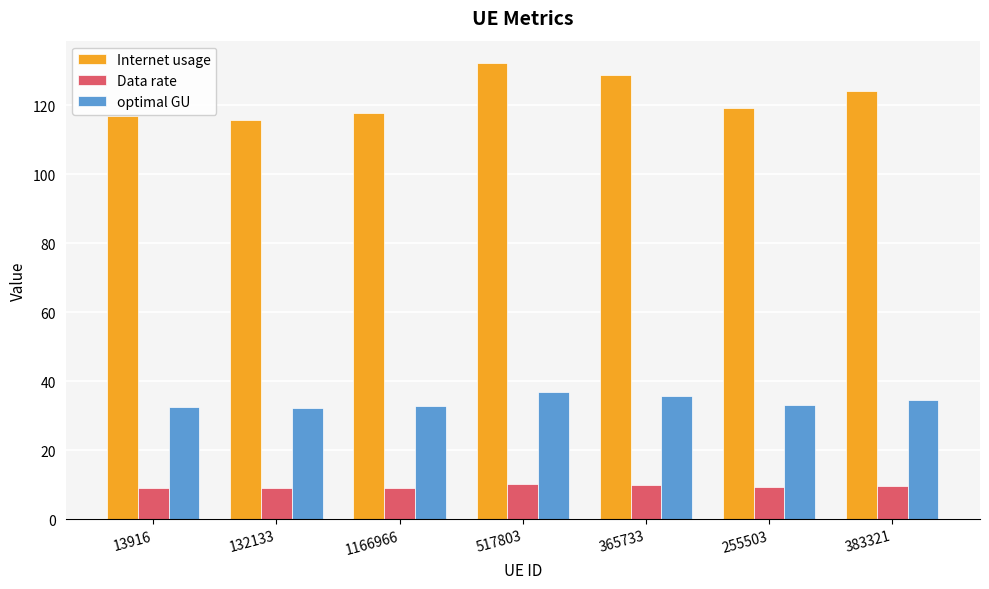

What is the difference between the second highest and second lowest values in the Internet usage series?

11.9